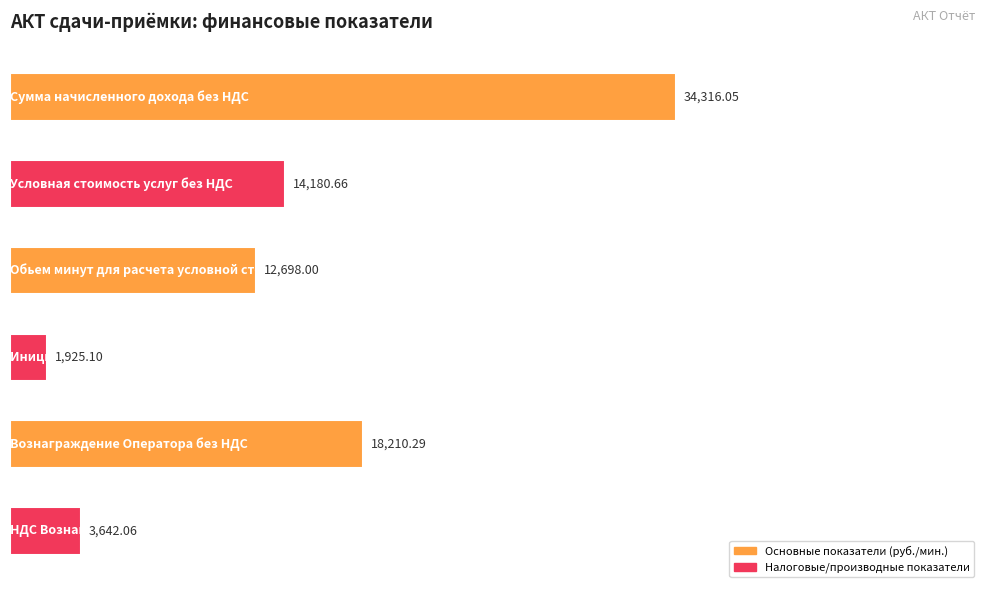

What is the sum of all values?

84972.2